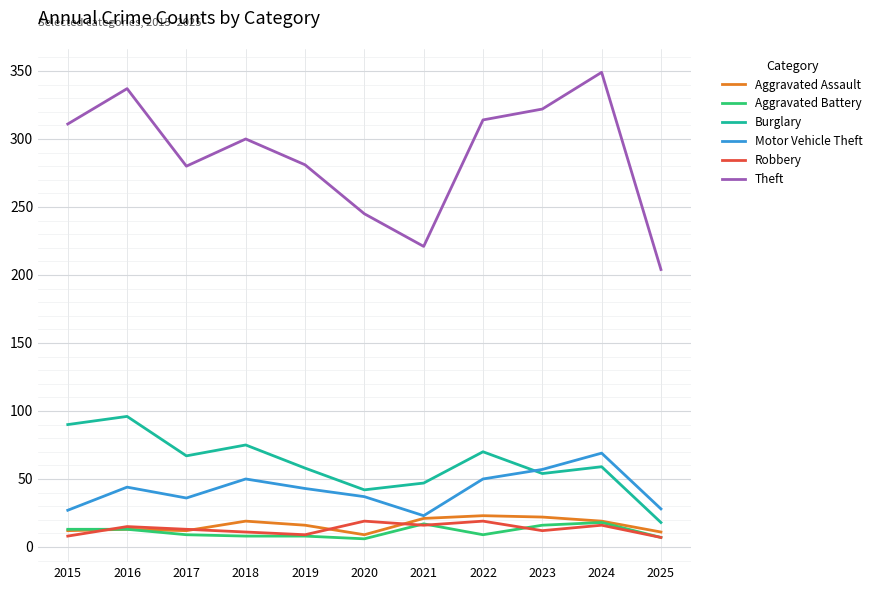

What is the sum of the Robbery values at 2018 and 2022?

30